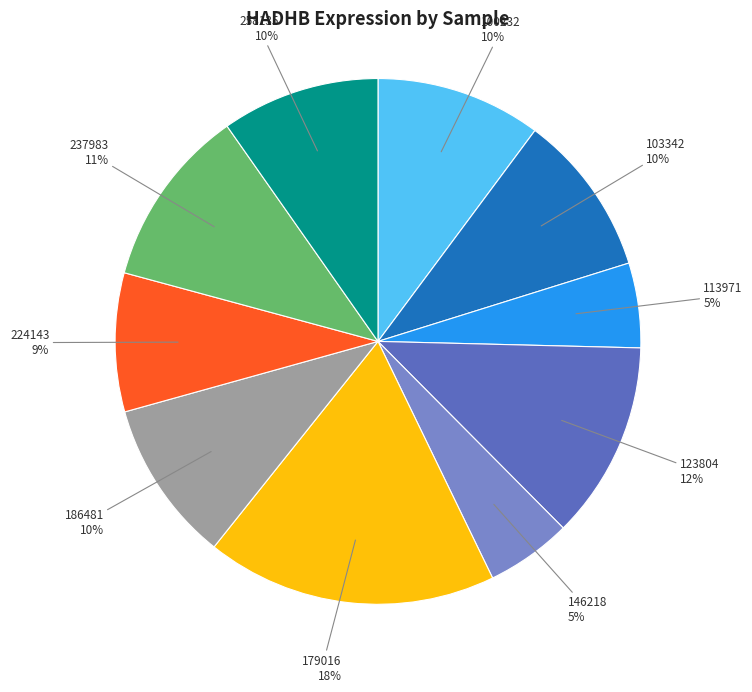

Is there any slice that represents more than half of the pie?

No